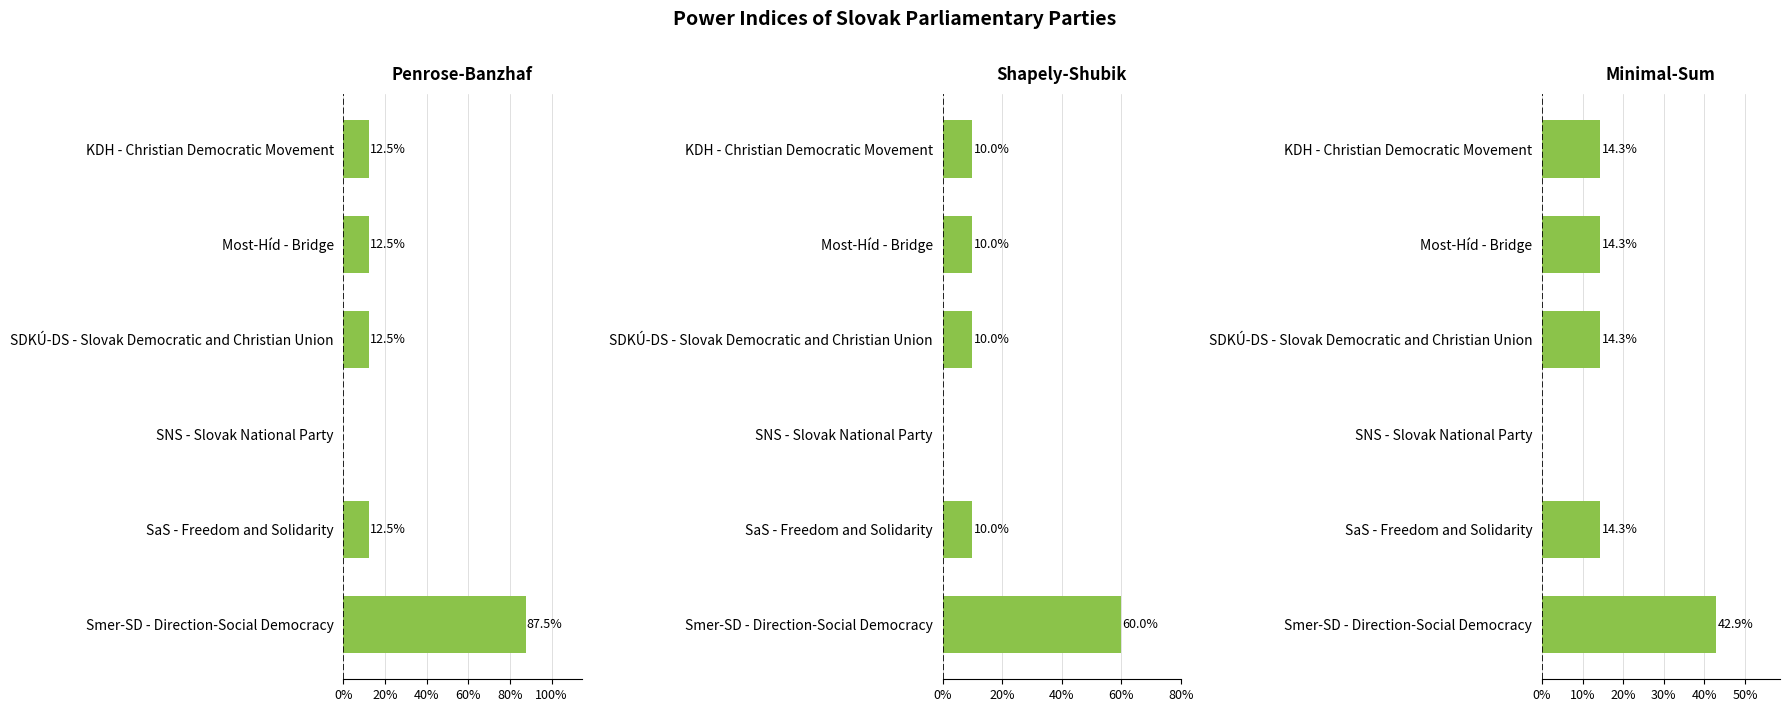

Are the bars horizontal?

Yes